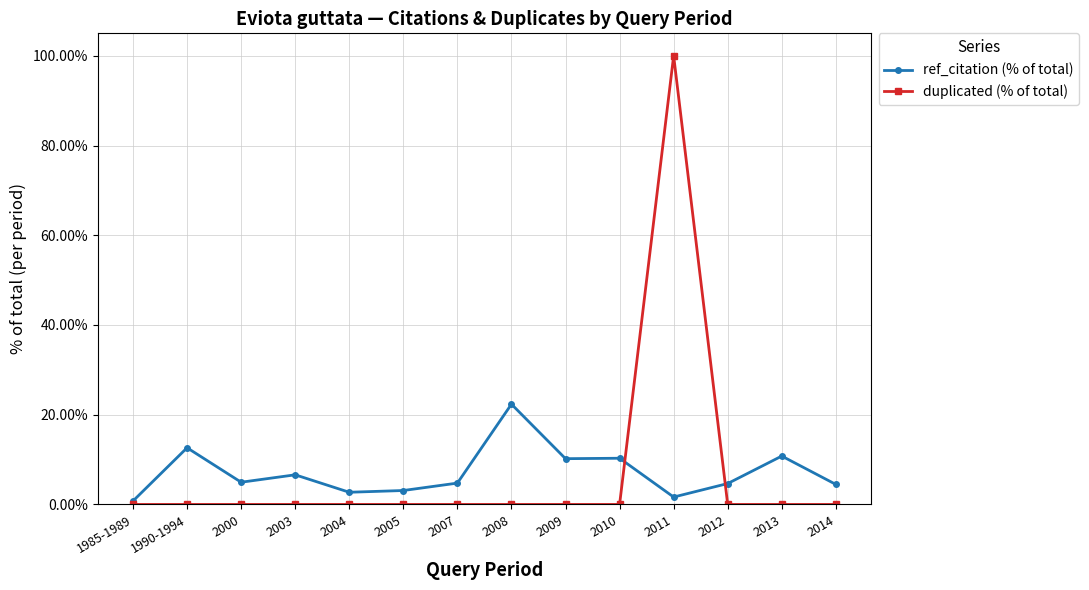

Which series has the largest range (max minus min)?

duplicated (% of total)